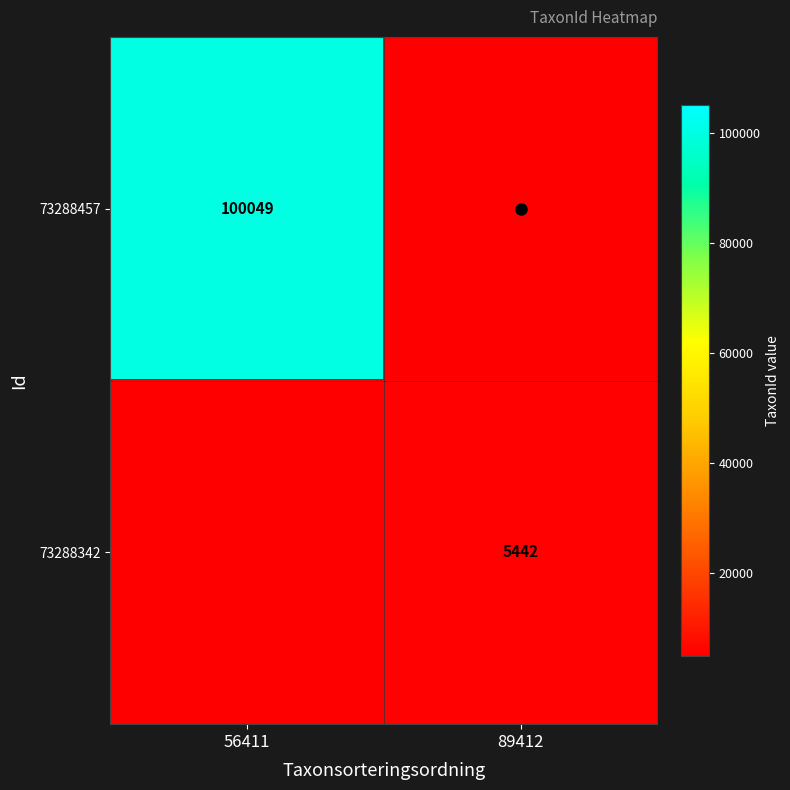

What is the spread (max minus min) of values at 89412?

5442